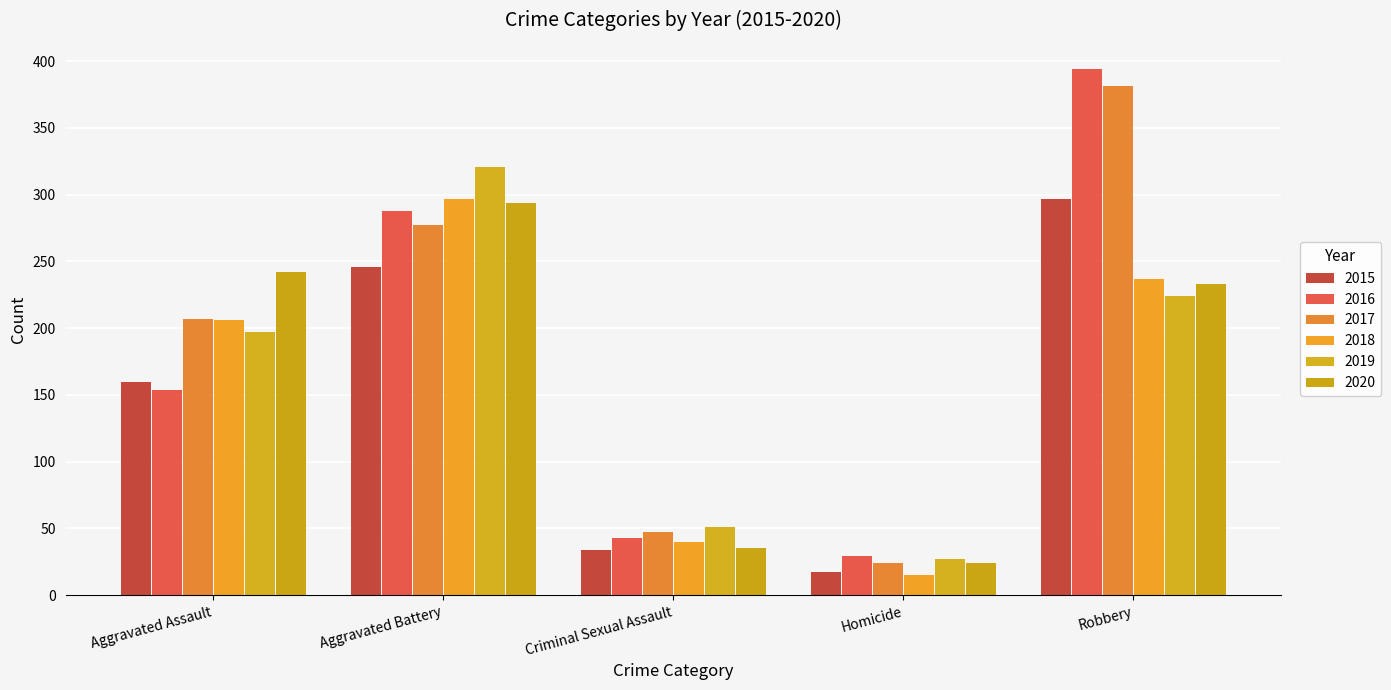

What position from the left is Criminal Sexual Assault?

3